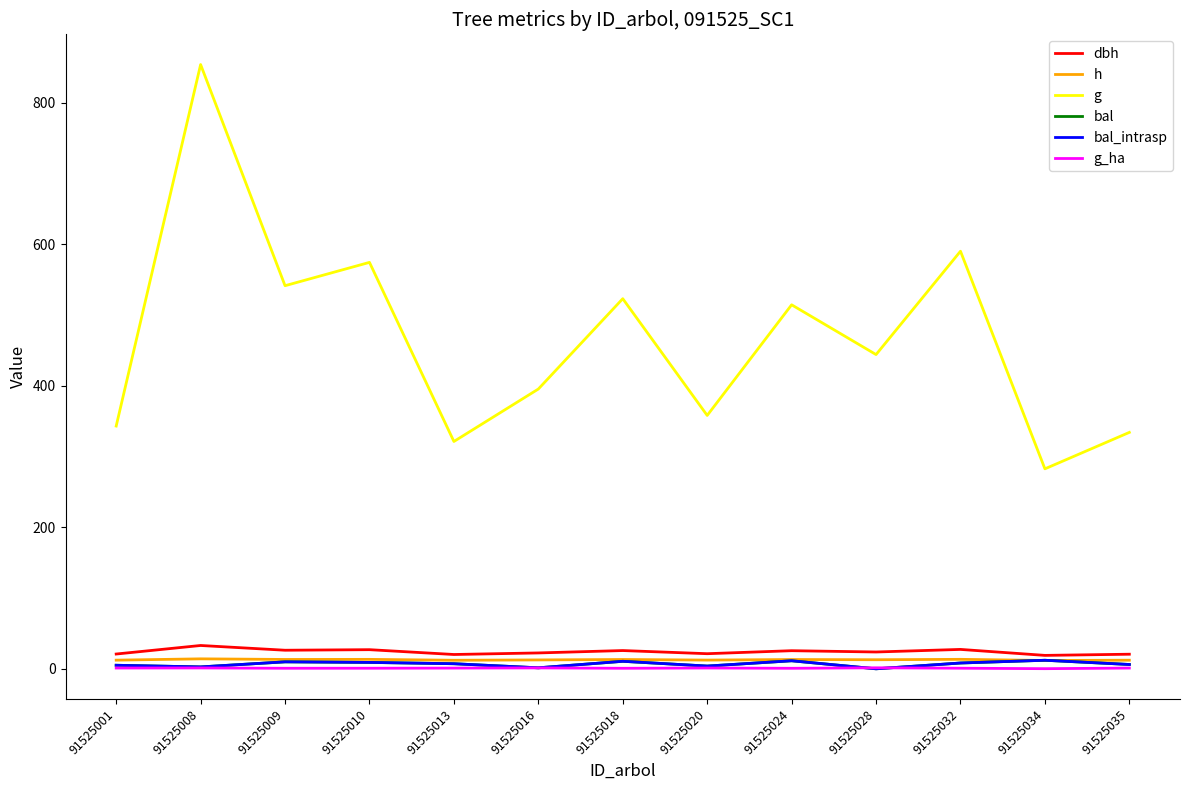

How many lines are shown in the chart?

6